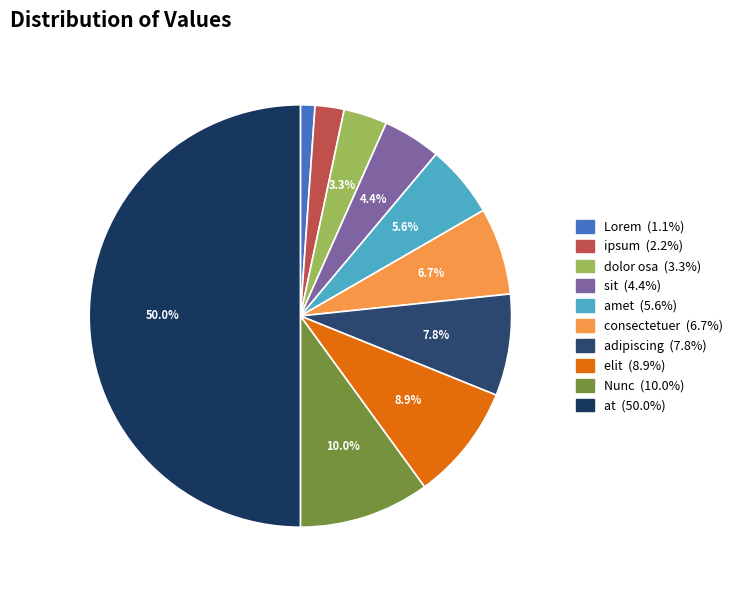

To the nearest percent, what percentage of the pie is dolor osa?

3%